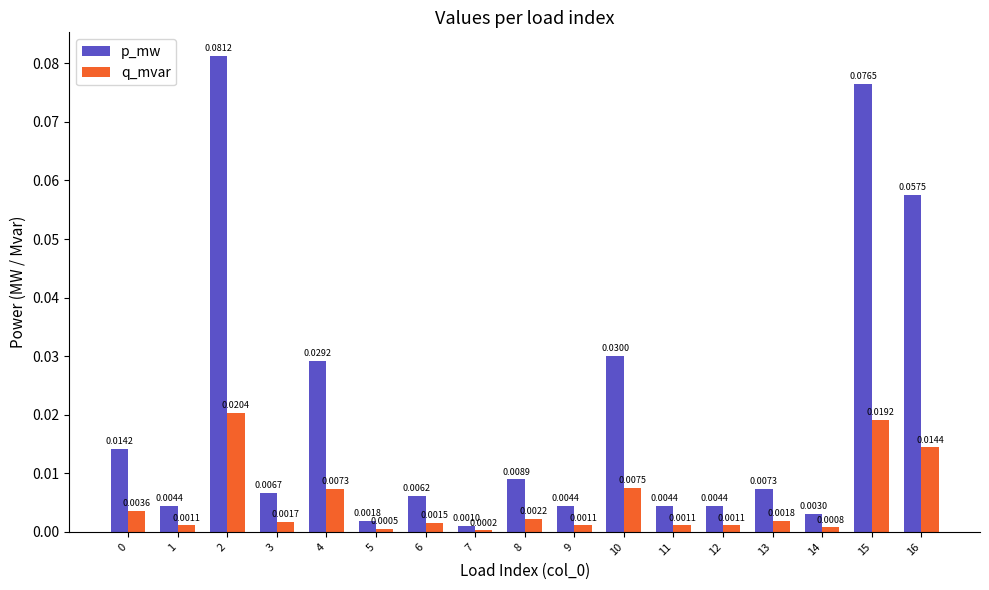

Which series has the largest total across all categories?

p_mw